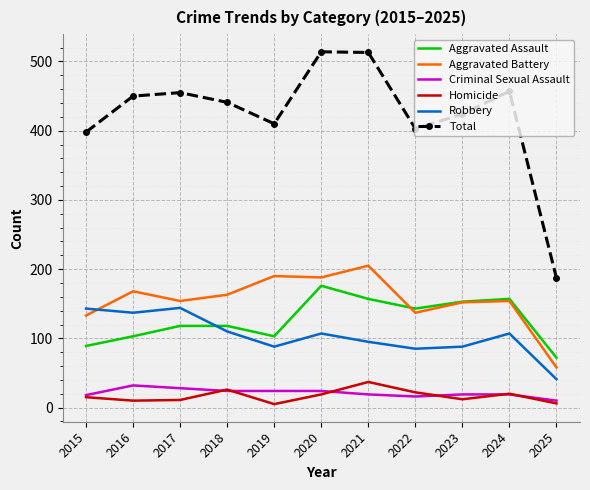

In Homicide, how many points are higher than both neighbors (excluding endpoints)?

3